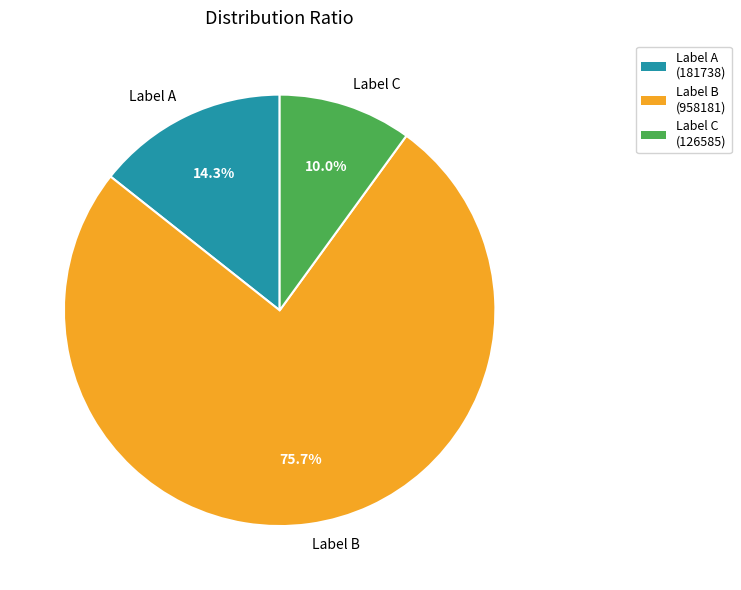

Which category accounts for the majority?

Label B